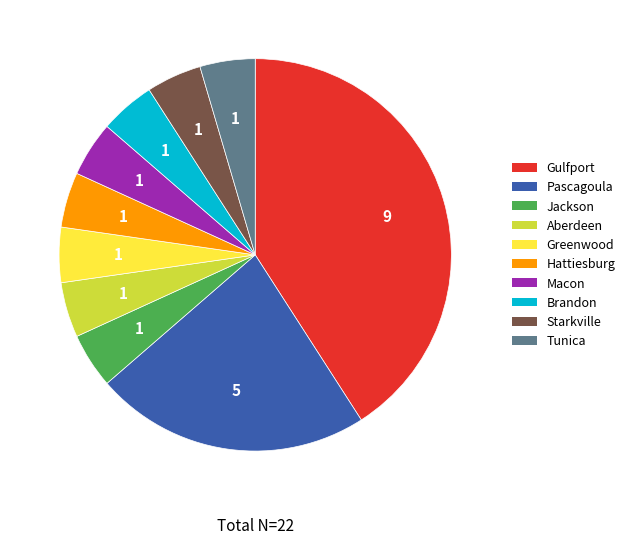

The Greenwood slice represents 5% of the pie. True or false?

True